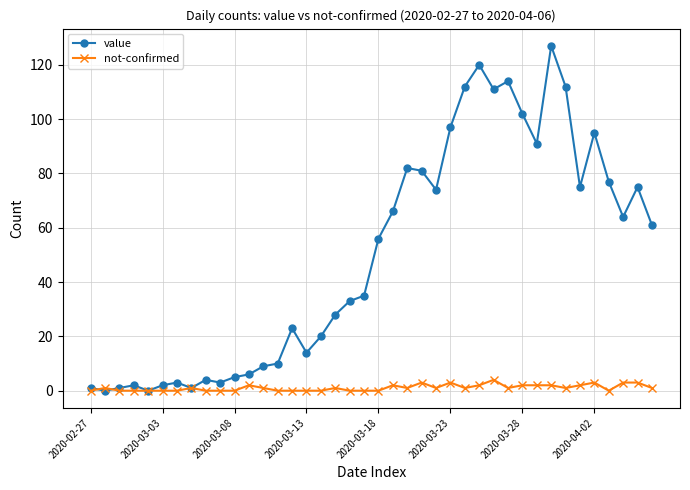

True or false: value has more than 1 interior local peaks.

True